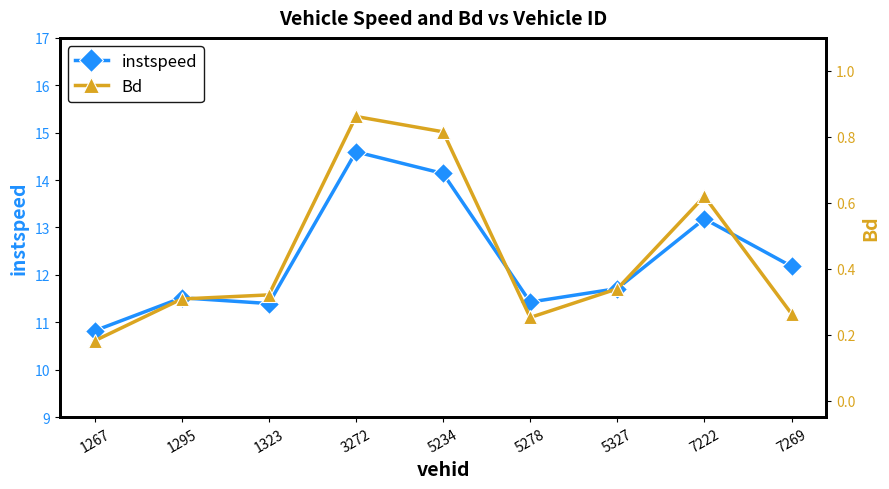

Rank the categories by instspeed value from highest to lowest.

3272, 5234, 7222, 7269, 5327, 1295, 5278, 1323, 1267